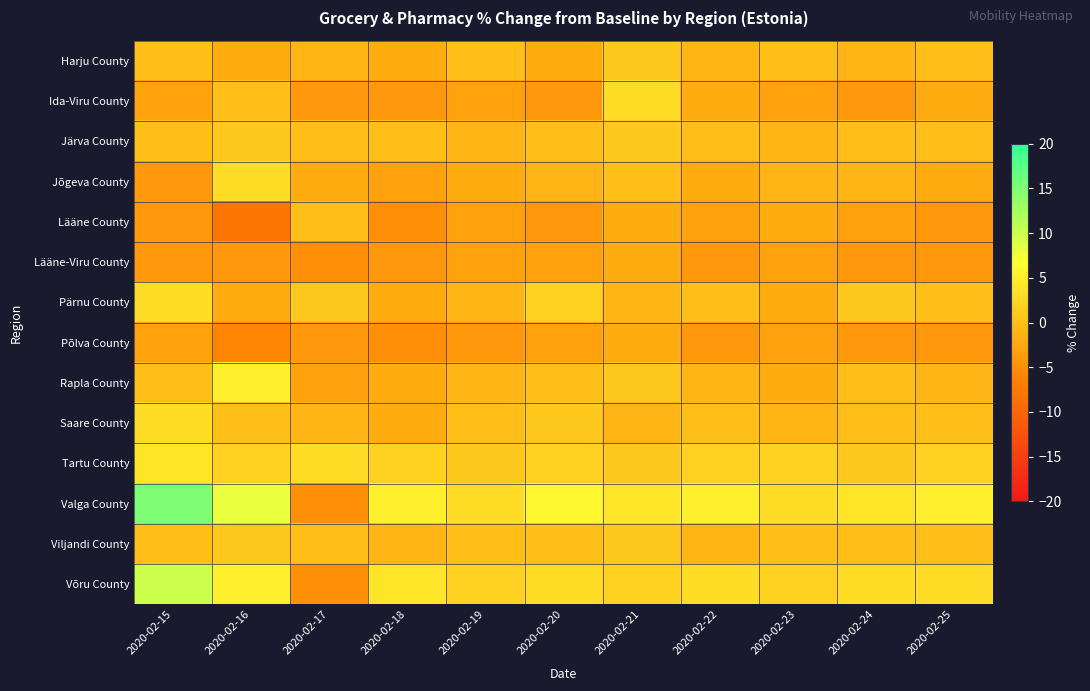

Reading left to right, list all the values displayed in this chart.

Harju County: 2020-02-15=0	2020-02-16=-2	2020-02-17=-1	2020-02-18=-2	2020-02-19=0	2020-02-20=-2	2020-02-21=1	2020-02-22=-1	2020-02-23=0	2020-02-24=-1	2020-02-25=0
Ida-Viru County: 2020-02-15=-3	2020-02-16=0	2020-02-17=-4	2020-02-18=-4	2020-02-19=-3	2020-02-20=-4	2020-02-21=3	2020-02-22=-2	2020-02-23=-3	2020-02-24=-4	2020-02-25=-2
Järva County: 2020-02-15=0	2020-02-16=1	2020-02-17=0	2020-02-18=0	2020-02-19=-1	2020-02-20=0	2020-02-21=1	2020-02-22=0	2020-02-23=-1	2020-02-24=0	2020-02-25=0
Jõgeva County: 2020-02-15=-4	2020-02-16=3	2020-02-17=-2	2020-02-18=-3	2020-02-19=-2	2020-02-20=-1	2020-02-21=0	2020-02-22=-2	2020-02-23=-1	2020-02-24=-1	2020-02-25=-2
Lääne County: 2020-02-15=-4	2020-02-16=-8	2020-02-17=0	2020-02-18=-5	2020-02-19=-3	2020-02-20=-4	2020-02-21=-2	2020-02-22=-3	2020-02-23=-2	2020-02-24=-3	2020-02-25=-4
Lääne-Viru County: 2020-02-15=-4	2020-02-16=-4	2020-02-17=-5	2020-02-18=-4	2020-02-19=-3	2020-02-20=-3	2020-02-21=-2	2020-02-22=-4	2020-02-23=-3	2020-02-24=-4	2020-02-25=-4
Pärnu County: 2020-02-15=3	2020-02-16=-2	2020-02-17=1	2020-02-18=-2	2020-02-19=-1	2020-02-20=2	2020-02-21=-1	2020-02-22=0	2020-02-23=-2	2020-02-24=1	2020-02-25=0
Põlva County: 2020-02-15=-3	2020-02-16=-6	2020-02-17=-4	2020-02-18=-5	2020-02-19=-4	2020-02-20=-3	2020-02-21=-2	2020-02-22=-4	2020-02-23=-3	2020-02-24=-4	2020-02-25=-4
Rapla County: 2020-02-15=0	2020-02-16=5	2020-02-17=-3	2020-02-18=-2	2020-02-19=-1	2020-02-20=0	2020-02-21=1	2020-02-22=-1	2020-02-23=-2	2020-02-24=0	2020-02-25=-1
Saare County: 2020-02-15=3	2020-02-16=0	2020-02-17=-1	2020-02-18=-2	2020-02-19=0	2020-02-20=1	2020-02-21=-1	2020-02-22=0	2020-02-23=-1	2020-02-24=0	2020-02-25=0
Tartu County: 2020-02-15=4	2020-02-16=2	2020-02-17=3	2020-02-18=2	2020-02-19=1	2020-02-20=2	2020-02-21=1	2020-02-22=2	2020-02-23=2	2020-02-24=1	2020-02-25=2
Valga County: 2020-02-15=15	2020-02-16=8	2020-02-17=-5	2020-02-18=5	2020-02-19=3	2020-02-20=6	2020-02-21=4	2020-02-22=5	2020-02-23=3	2020-02-24=4	2020-02-25=5
Viljandi County: 2020-02-15=0	2020-02-16=1	2020-02-17=0	2020-02-18=-1	2020-02-19=0	2020-02-20=0	2020-02-21=1	2020-02-22=-1	2020-02-23=0	2020-02-24=0	2020-02-25=0
Võru County: 2020-02-15=10	2020-02-16=5	2020-02-17=-5	2020-02-18=4	2020-02-19=2	2020-02-20=3	2020-02-21=2	2020-02-22=3	2020-02-23=2	2020-02-24=3	2020-02-25=3